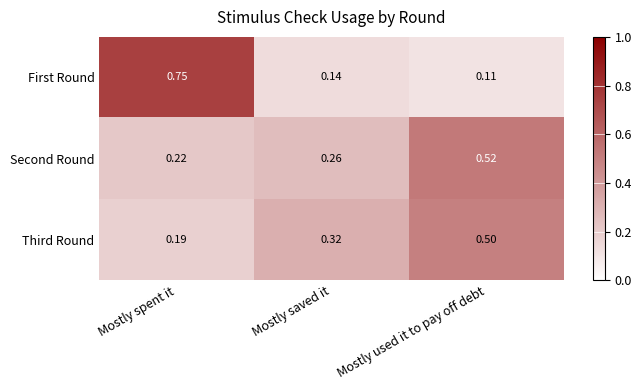

Which label corresponds to the smallest value in the chart?

Mostly used it to pay off debt